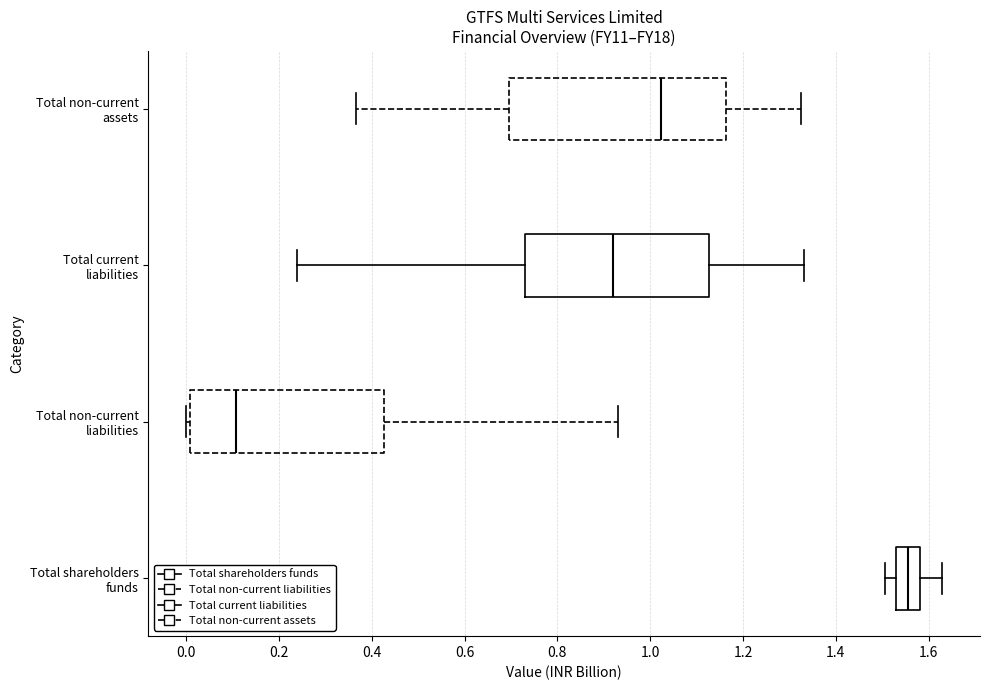

Which box's median line is the furthest to the left?

Total non-current liabilities